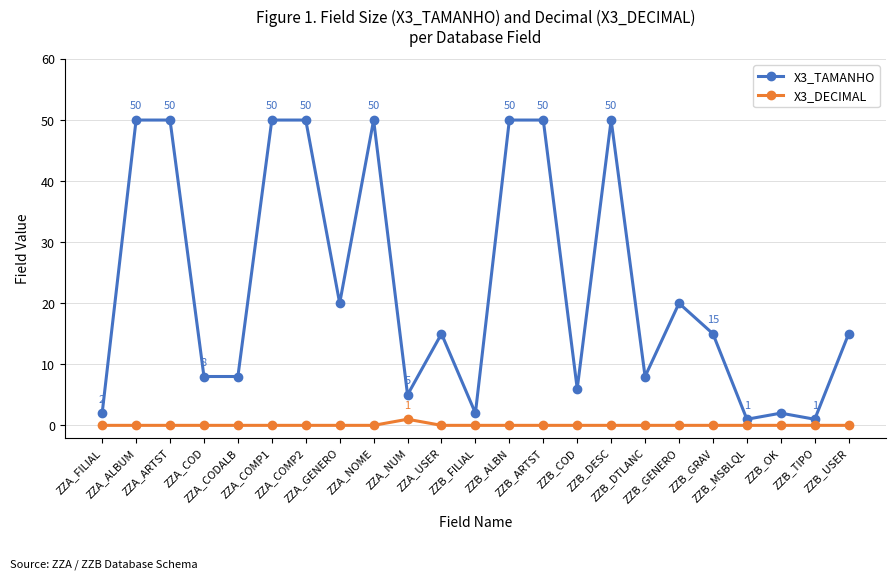

True or false: X3_TAMANHO has a value of 8 at ZZA_CODALB.

True